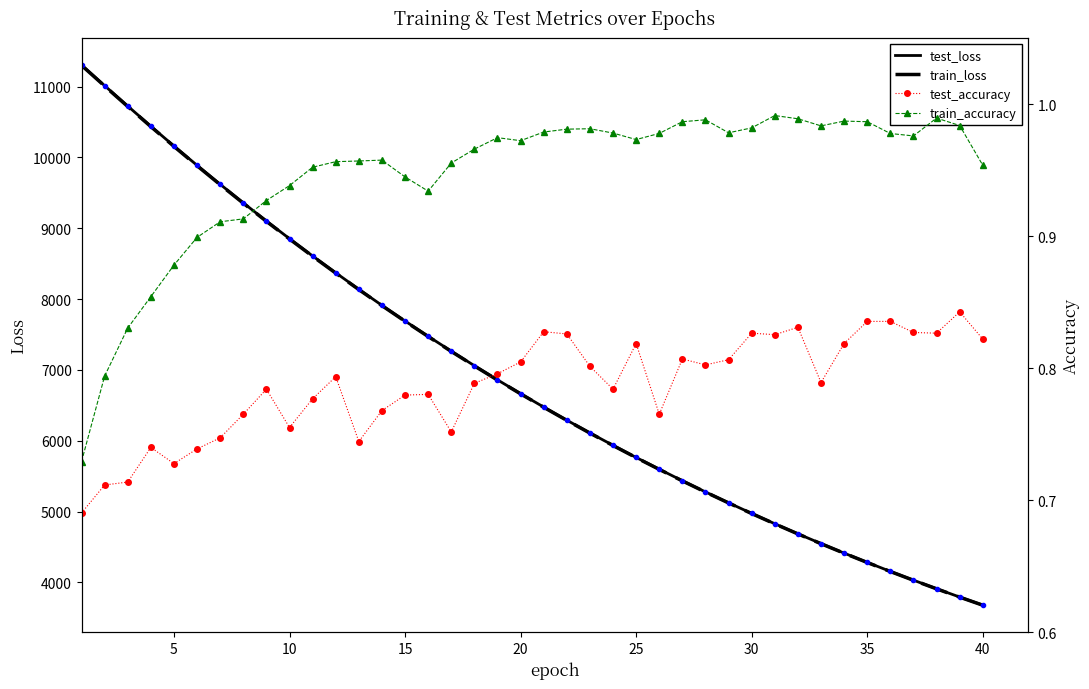

What is the sum of all test_loss values?

275805.6